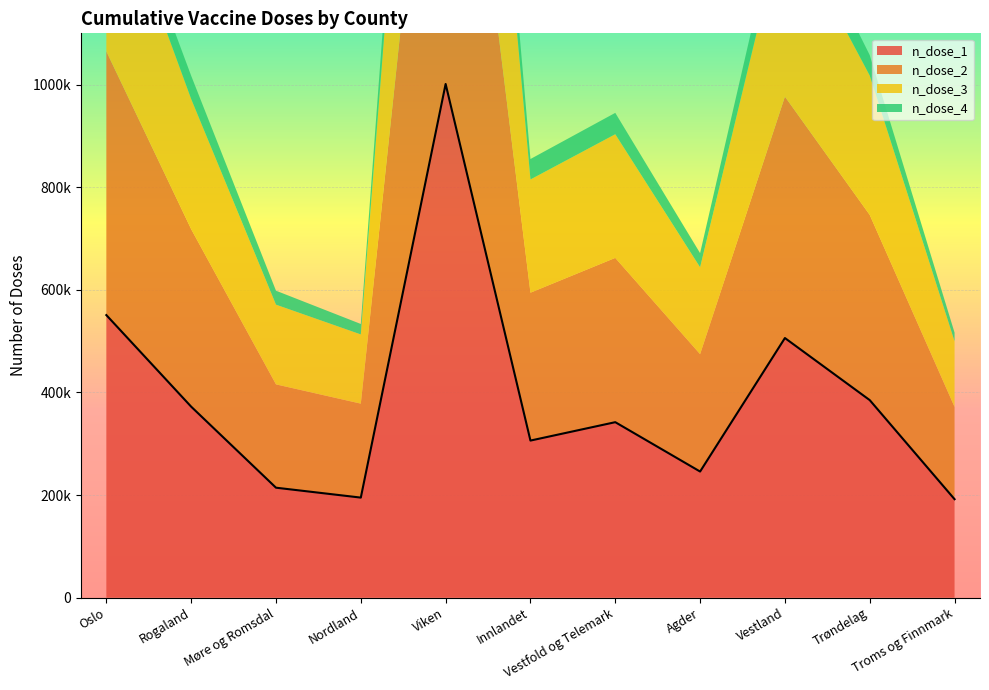

At which category is the sum across all series the highest?

Viken